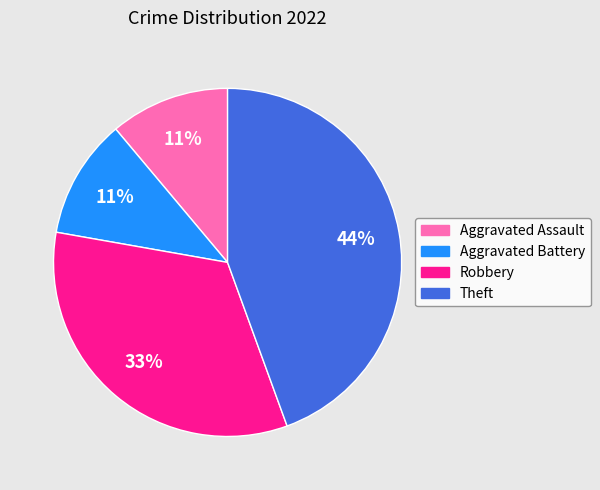

Is it true that Aggravated Battery is 11% of the pie?

True